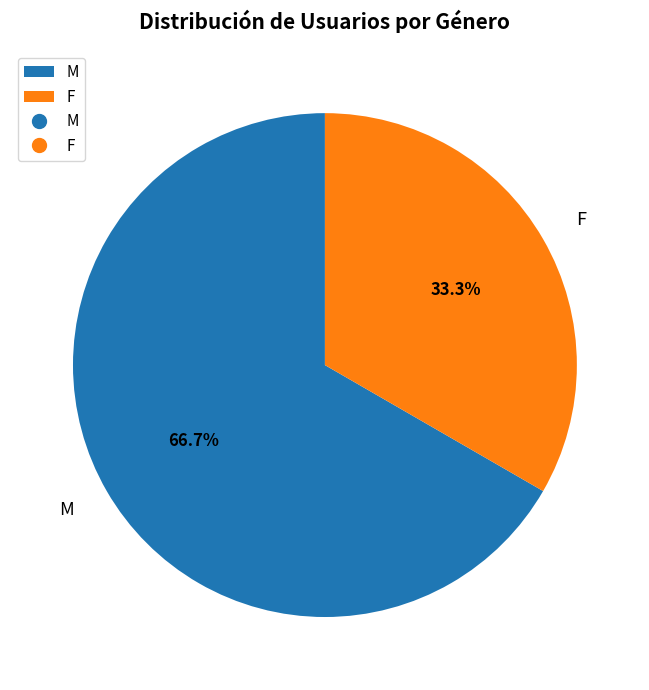

Rank the categories by value from lowest to highest.

F, M